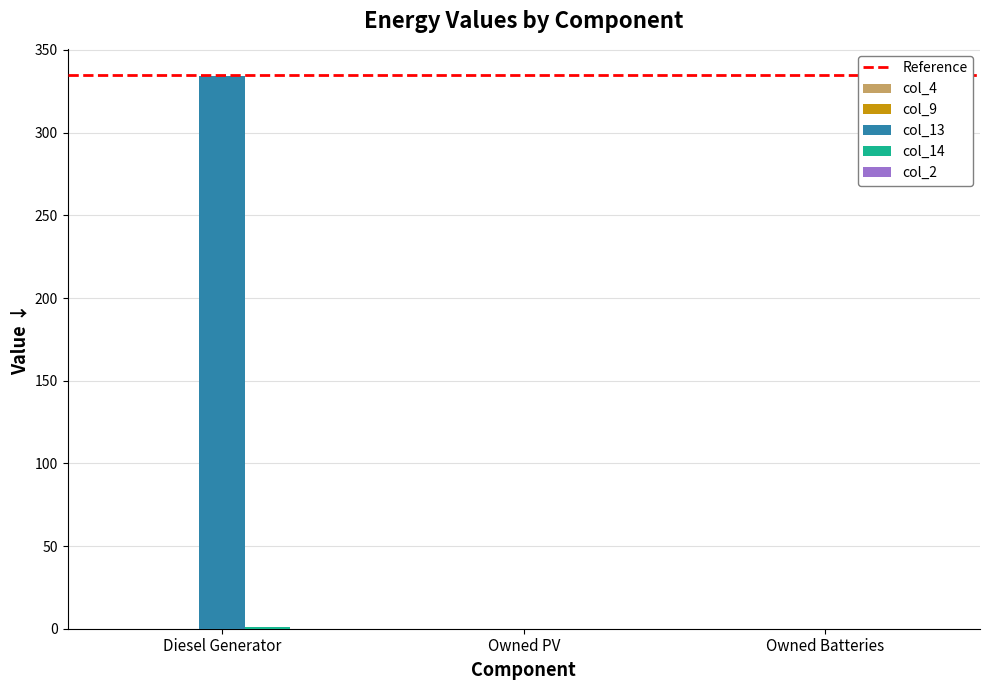

Is it true that col_13 equals 153.6 at Owned PV?

False